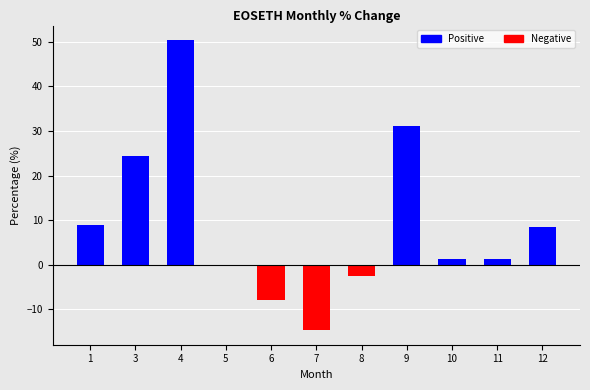

Rank the series at 3 from highest to lowest value.

Positive, Negative